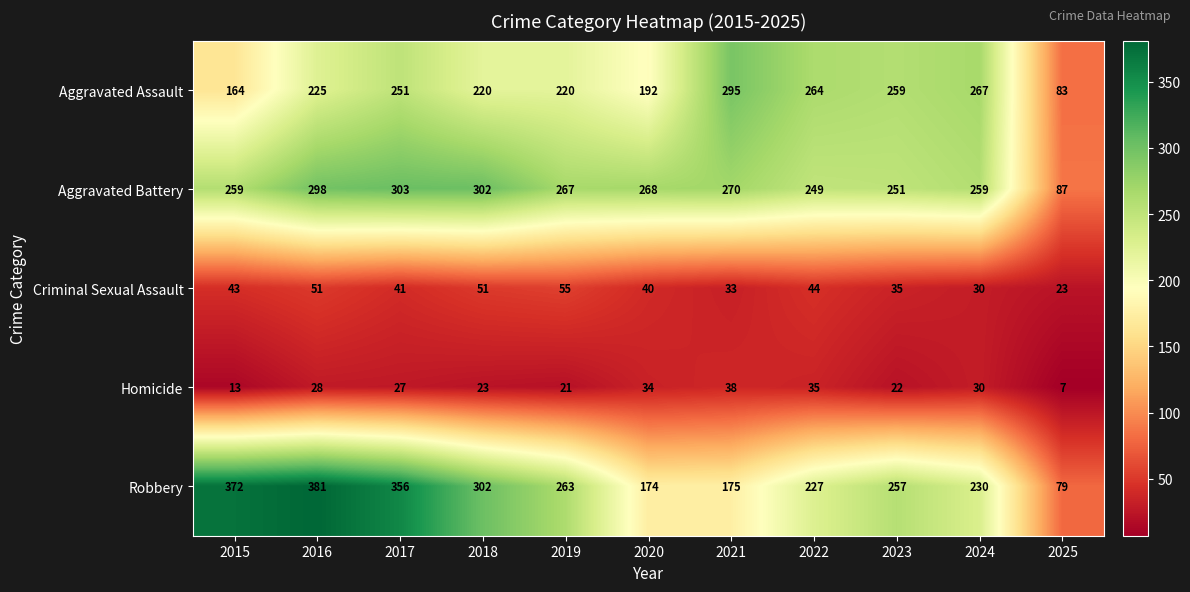

Rank the series by their maximum value, from lowest to highest.

Homicide, Criminal Sexual Assault, Aggravated Assault, Aggravated Battery, Robbery